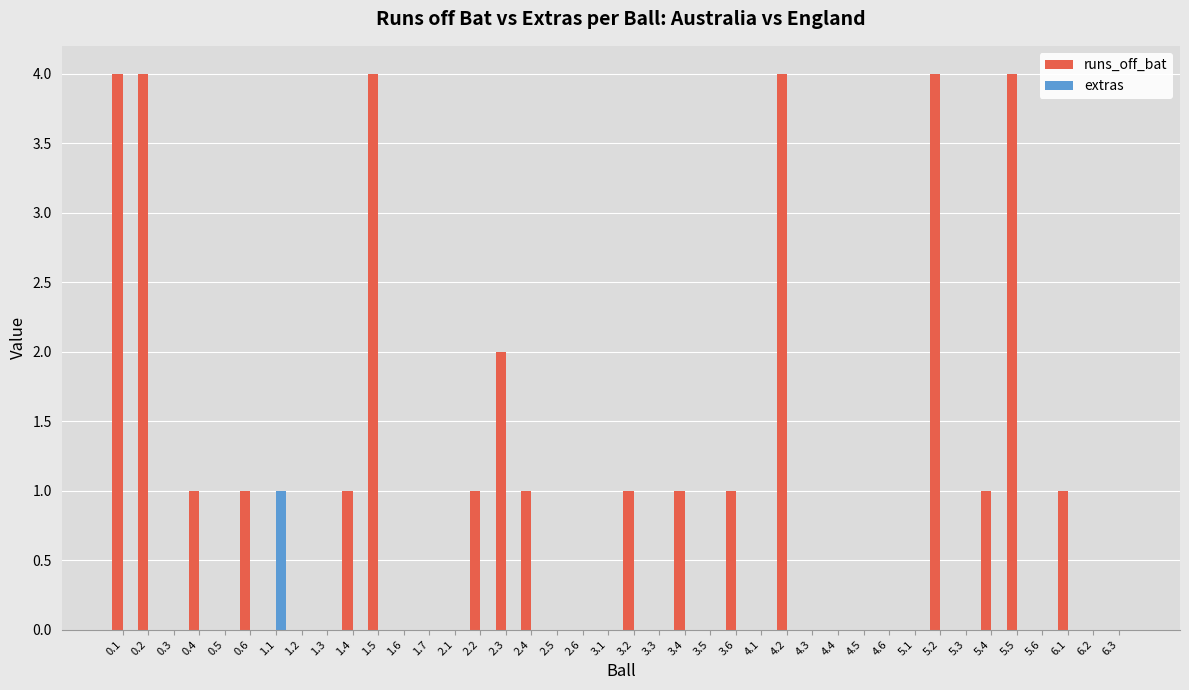

Is it true that extras equals 1 at 0.5?

False